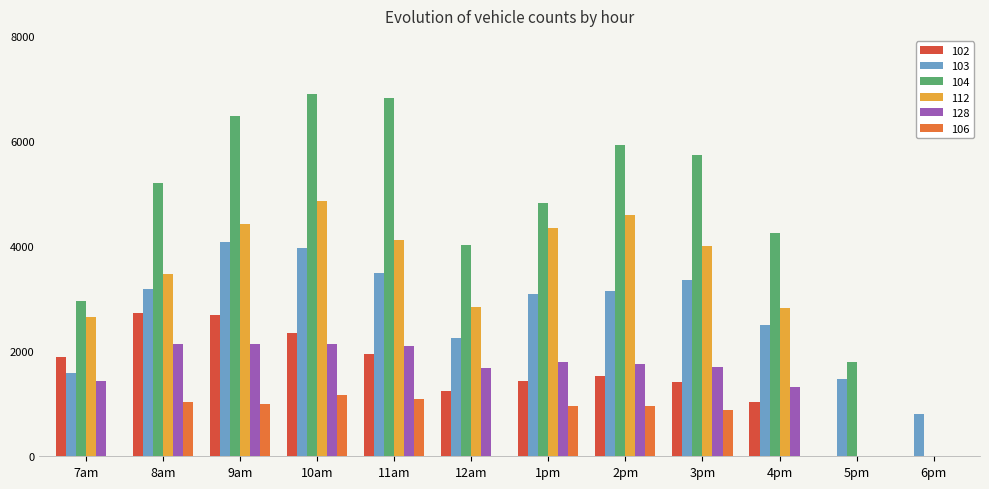

The value of 106 at 6pm is 540.6. True or false?

False